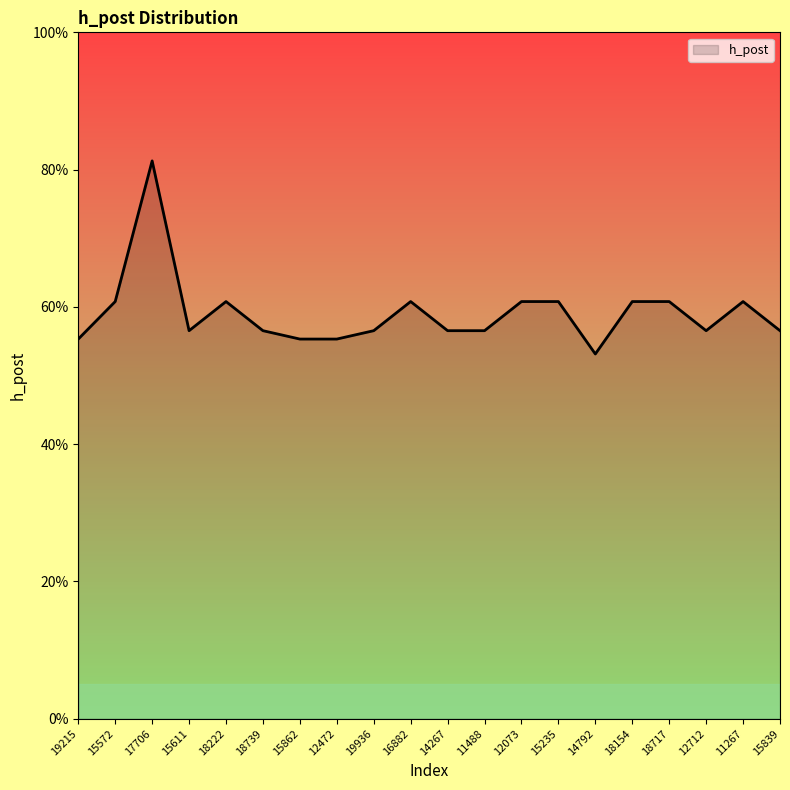

List the labels in order of value, smallest first.

14792, 19215, 15862, 12472, 15611, 18739, 19936, 14267, 11488, 12712, 15839, 15572, 18222, 16882, 12073, 15235, 18154, 18717, 11267, 17706